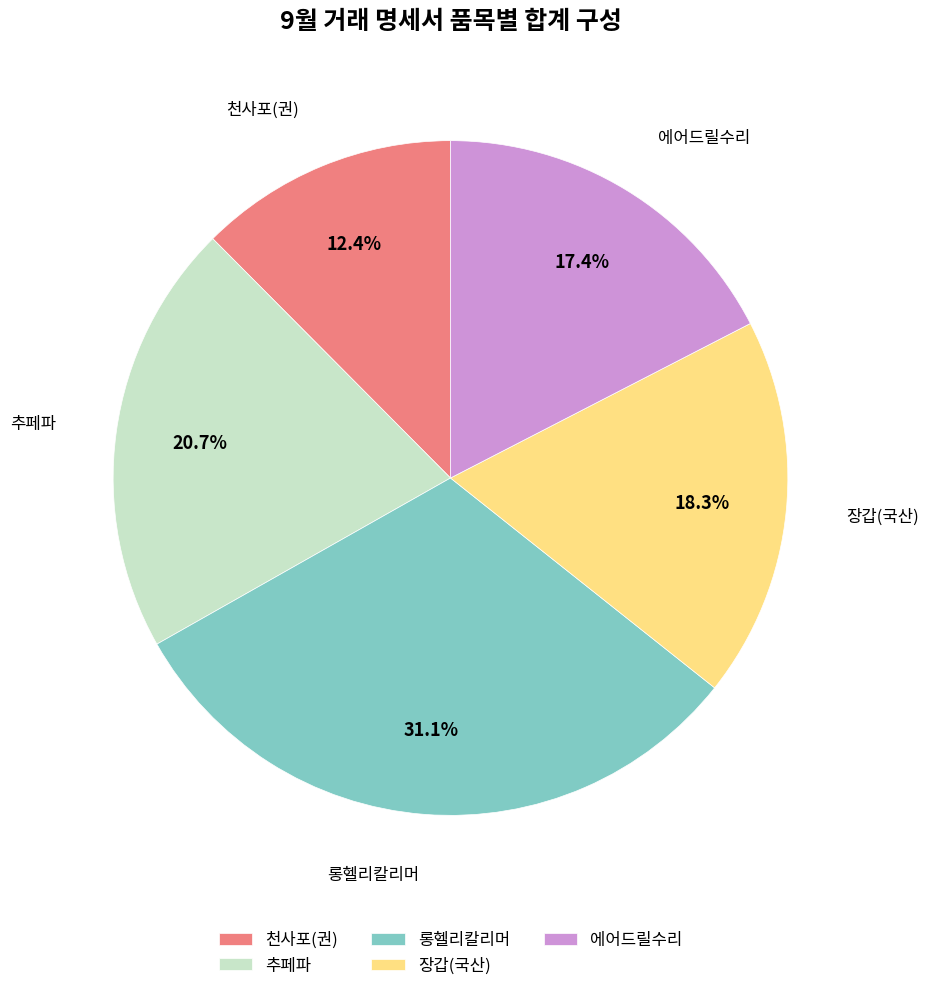

How many slices are in this pie chart?

5